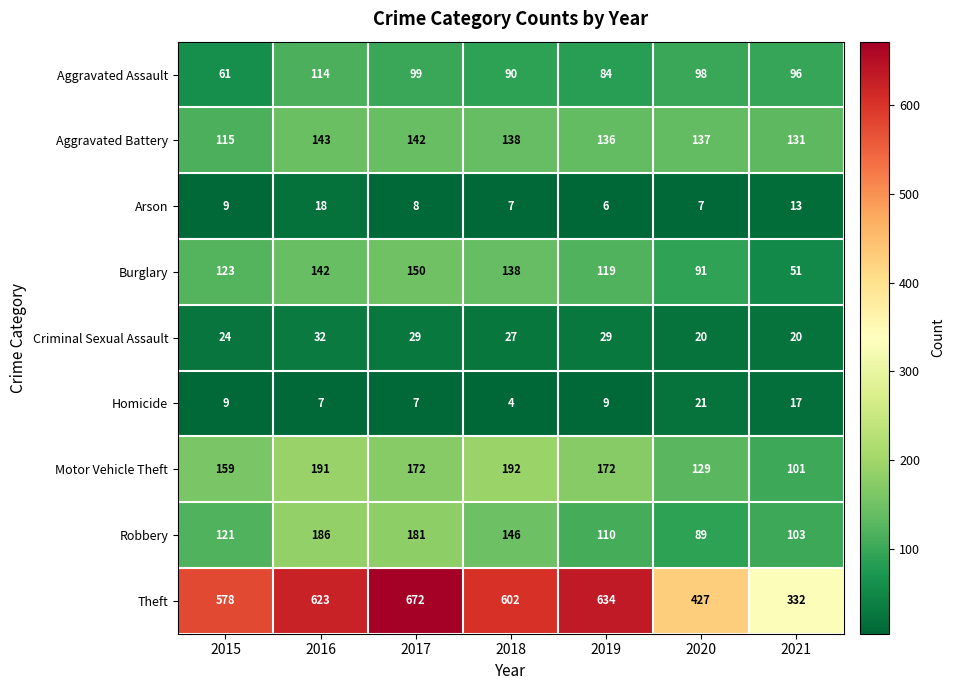

Which label corresponds to the largest value in the chart?

2017